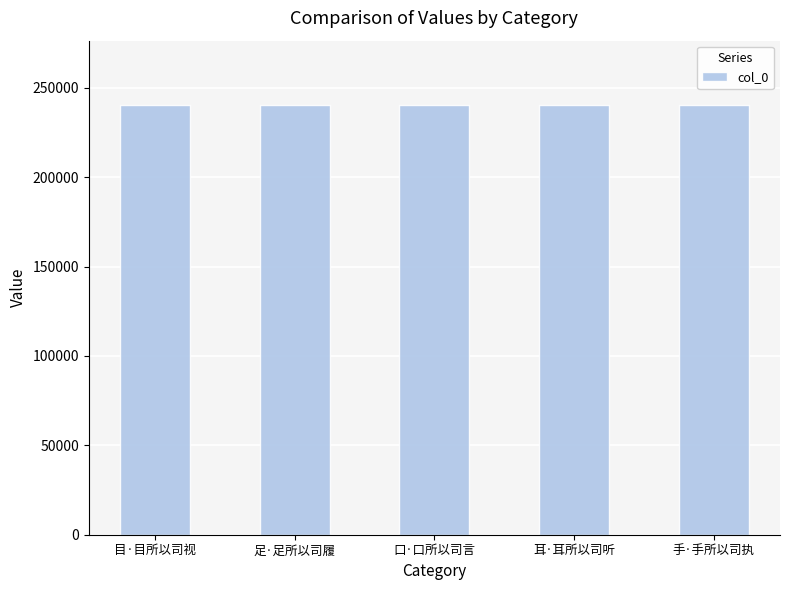

What is the greatest value displayed?

240303